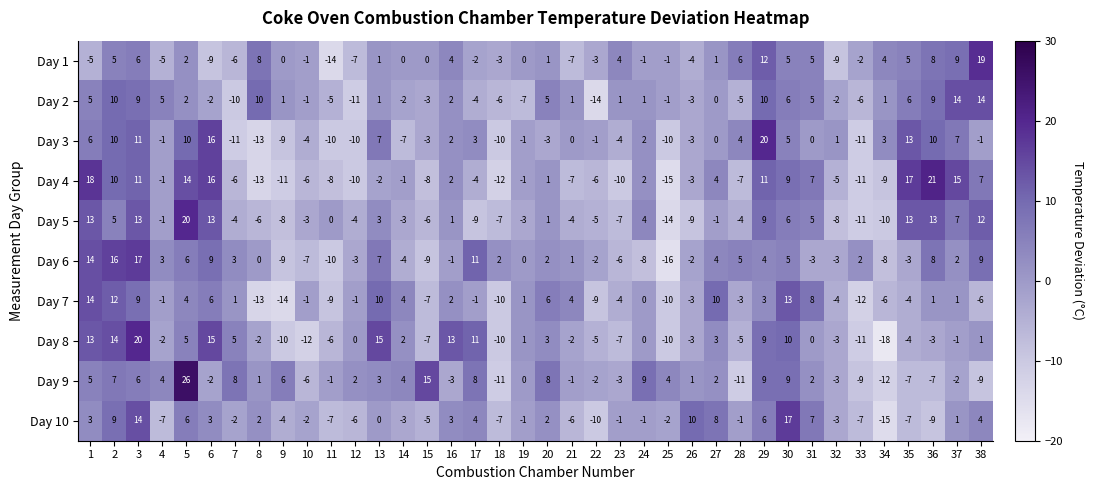

Which category has the lowest value across all series?

34